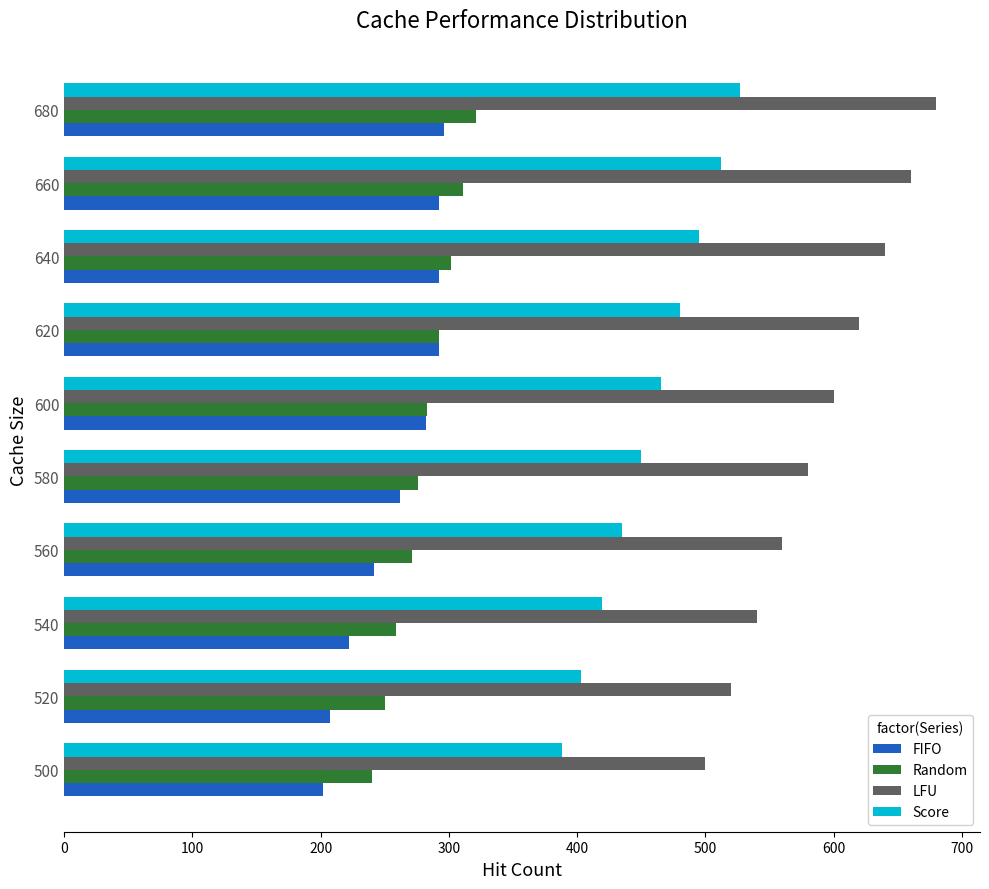

Which series has the largest total across all categories?

LFU